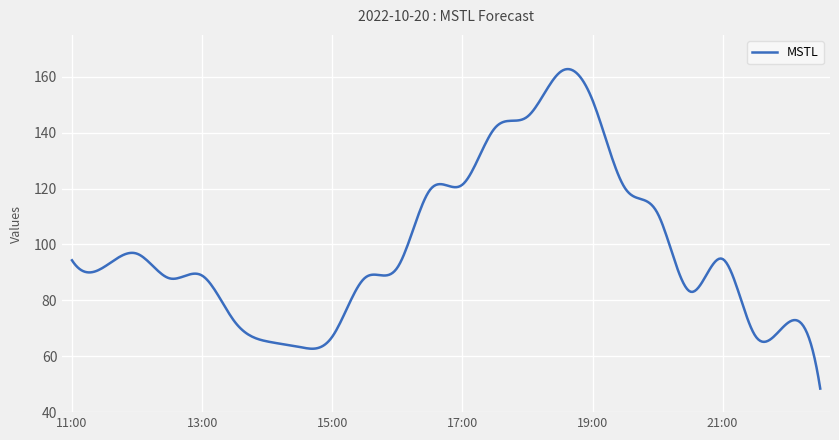

What is the difference between the maximum and minimum values?

114.3